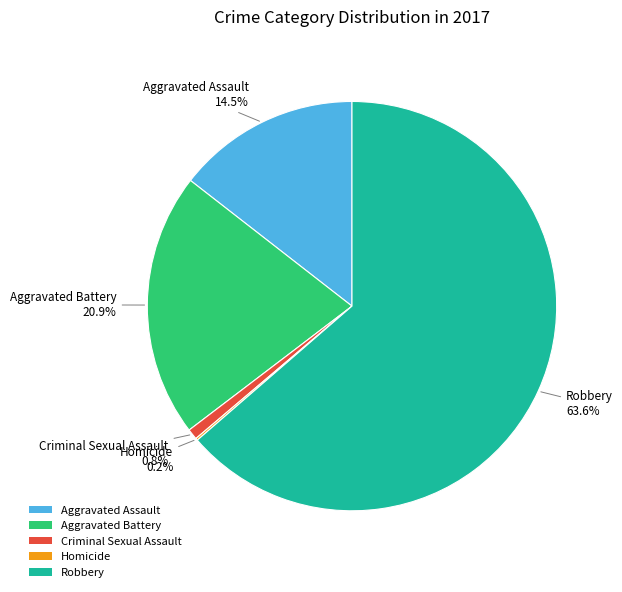

Which category has the biggest portion of the pie?

Robbery